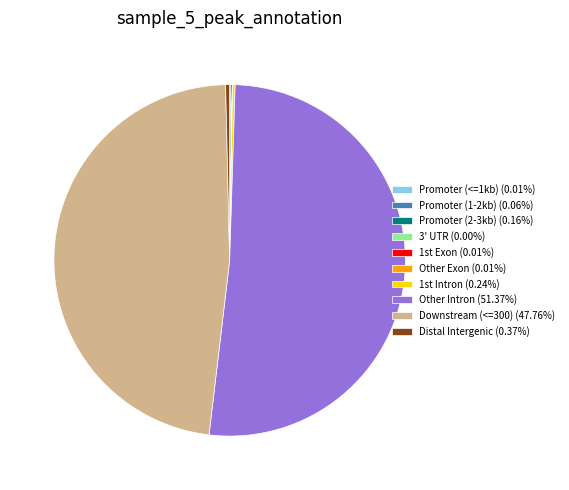

Does any single category account for the majority?

Yes